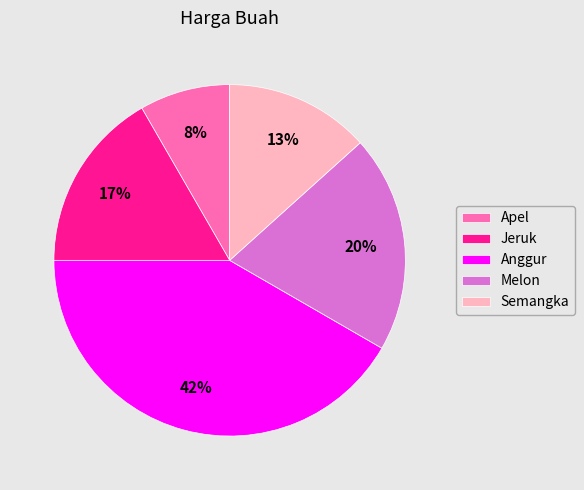

How many segments does this pie chart have?

5